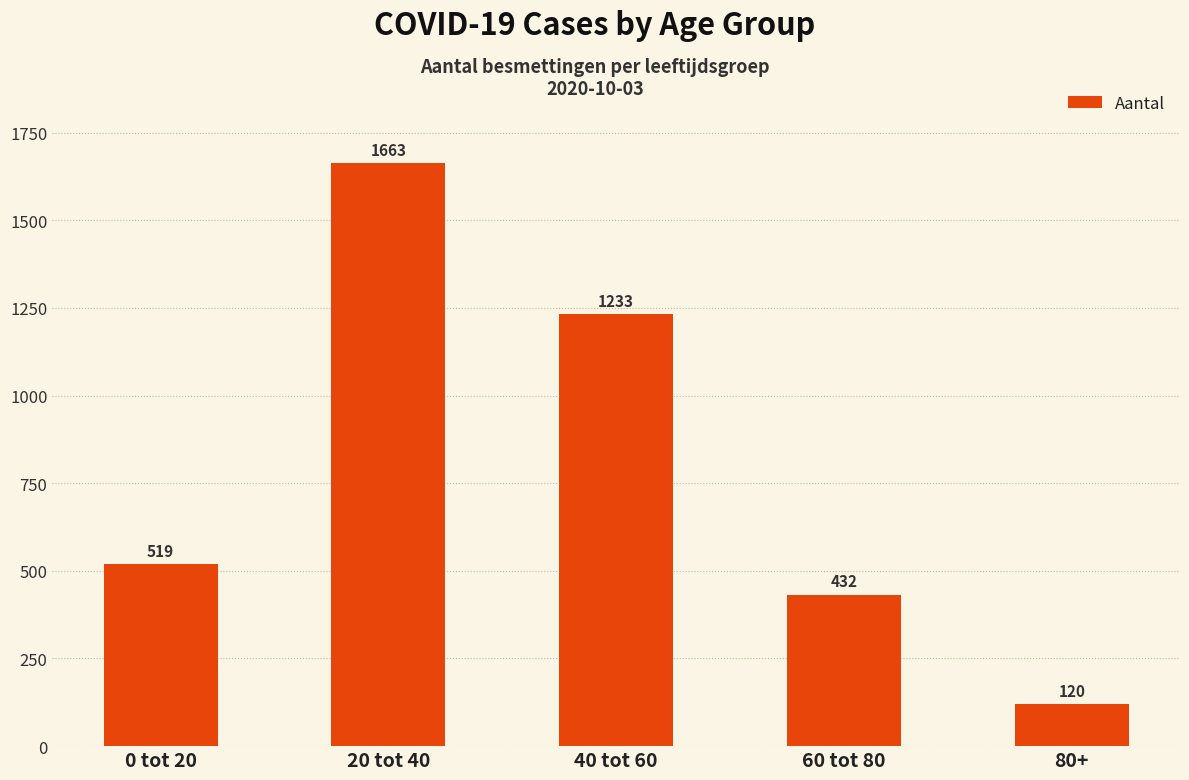

List the labels in order of value, largest first.

20 tot 40, 40 tot 60, 0 tot 20, 60 tot 80, 80+